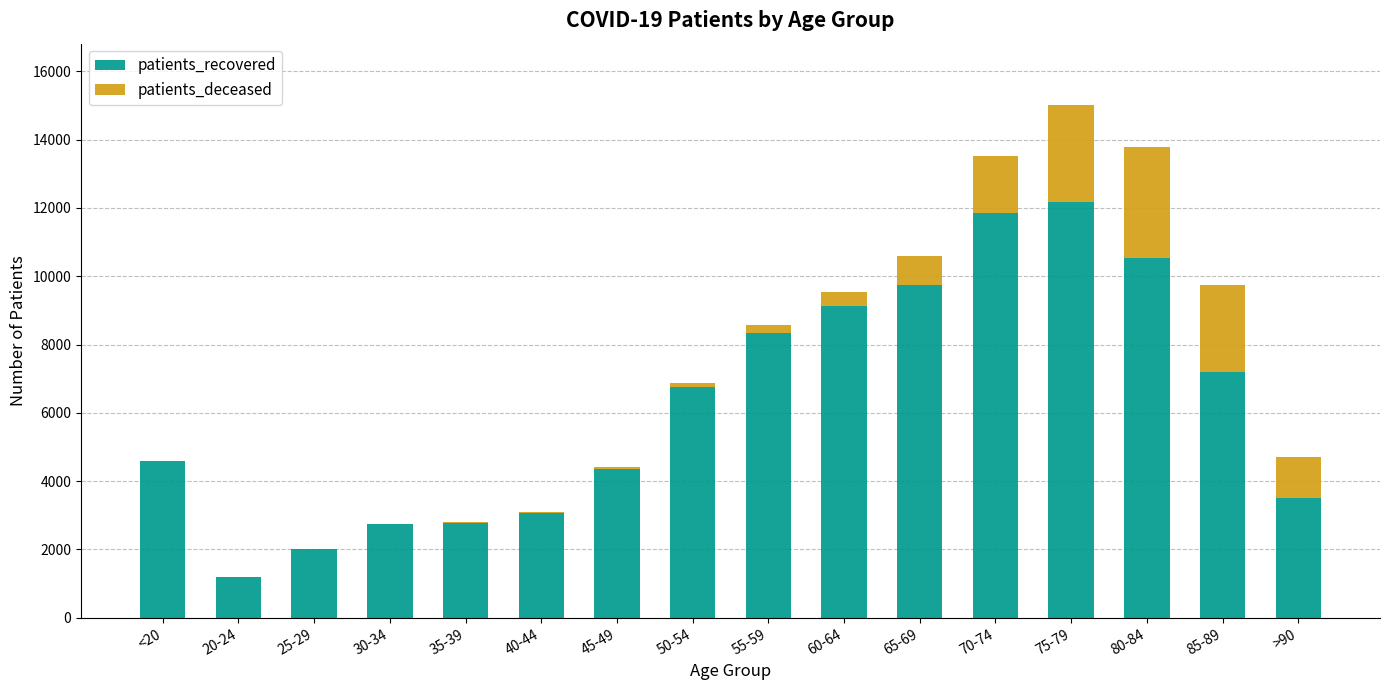

What is the sum of all patients_recovered values?

99982